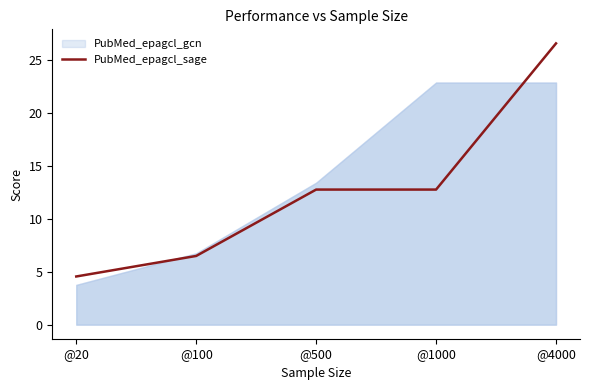

True or false: the data shows 4.5 at @20.

True